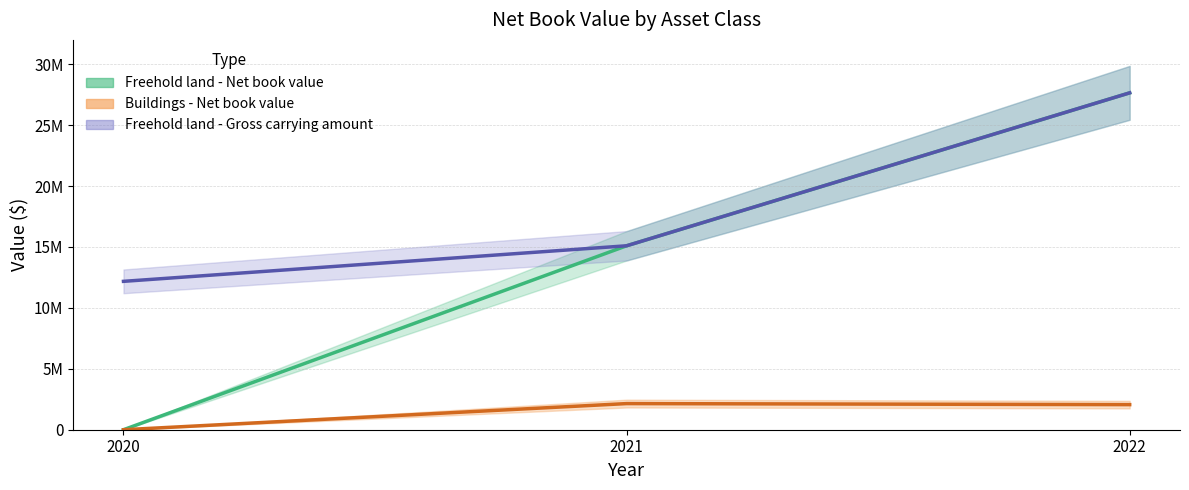

At how many categories does at least one series exceed 5411511?

3